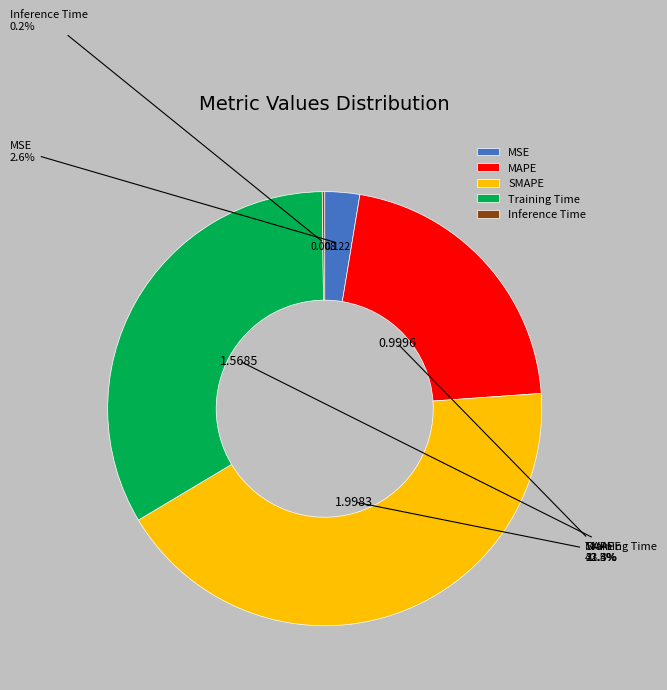

Which slice is the largest?

SMAPE